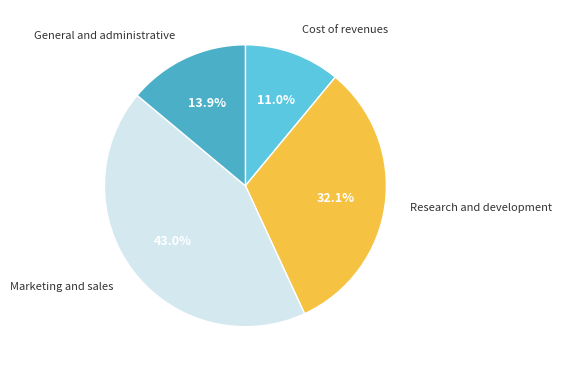

Count the number of slices in the pie.

4